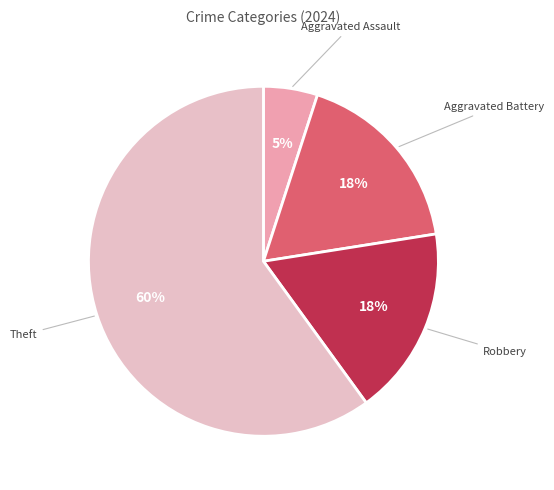

Does Theft represent more than half of the total?

Yes